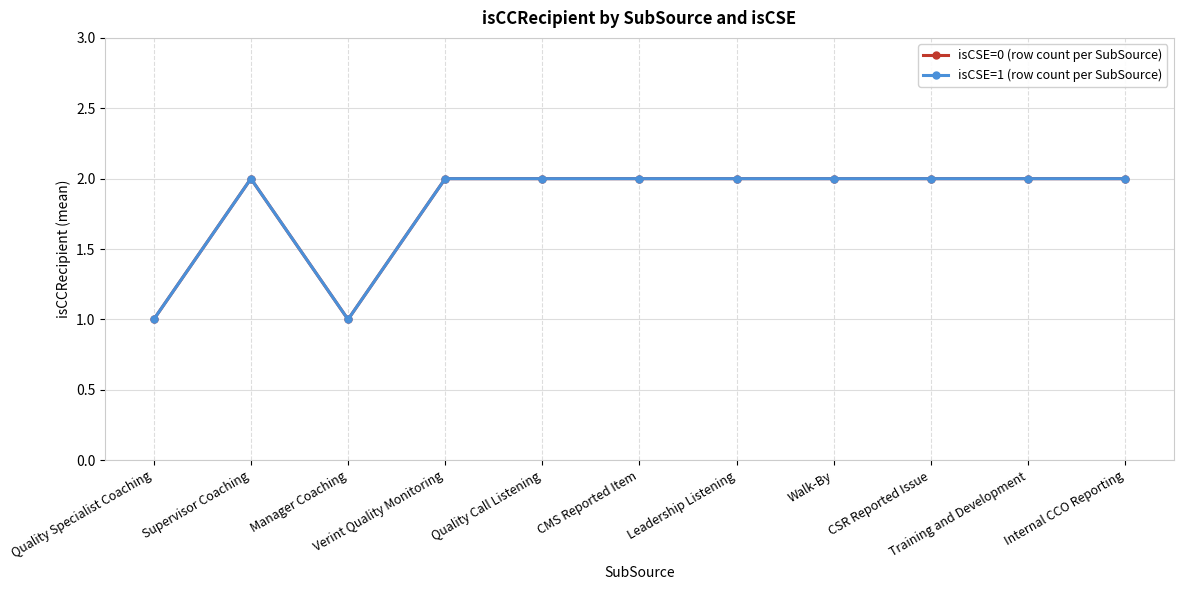

What is the average value of the isCSE=0 (row count per SubSource) series?

2